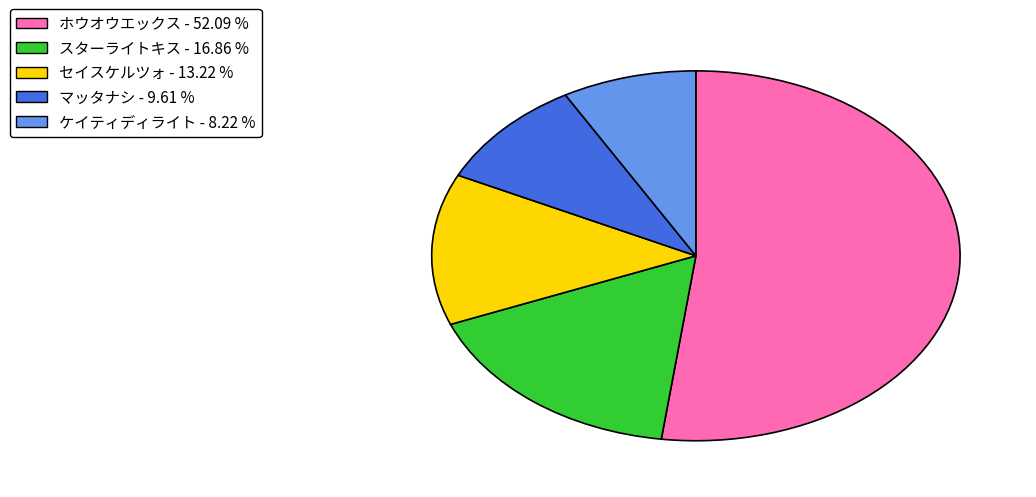

Does any single category account for the majority?

Yes